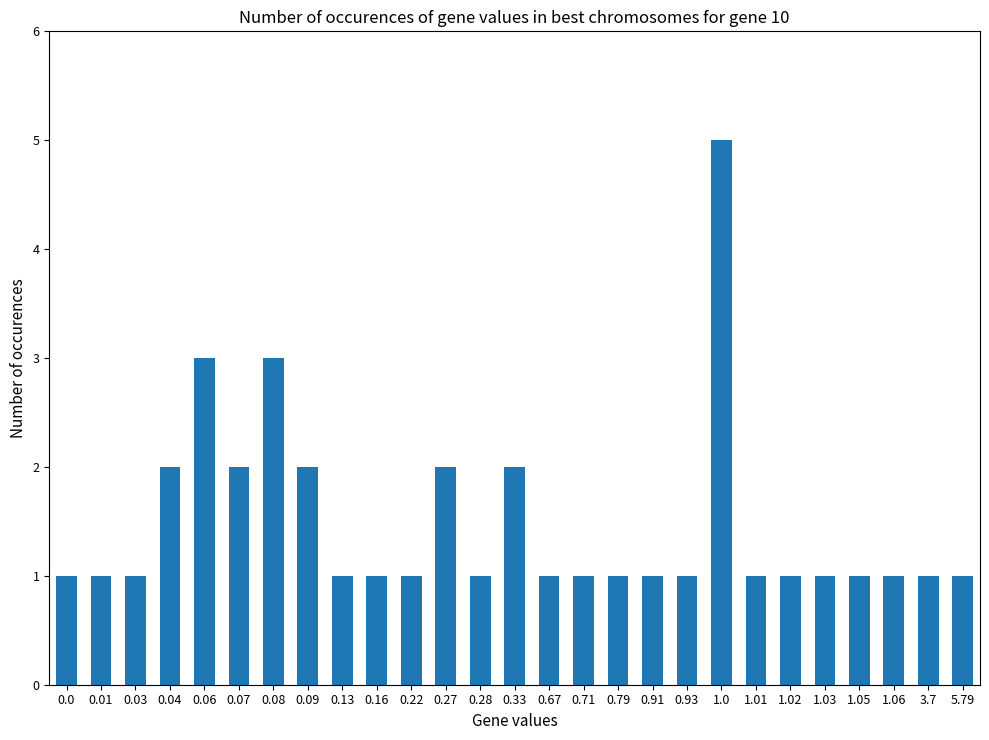

What is the label of the 8th bar from the right?

1.0